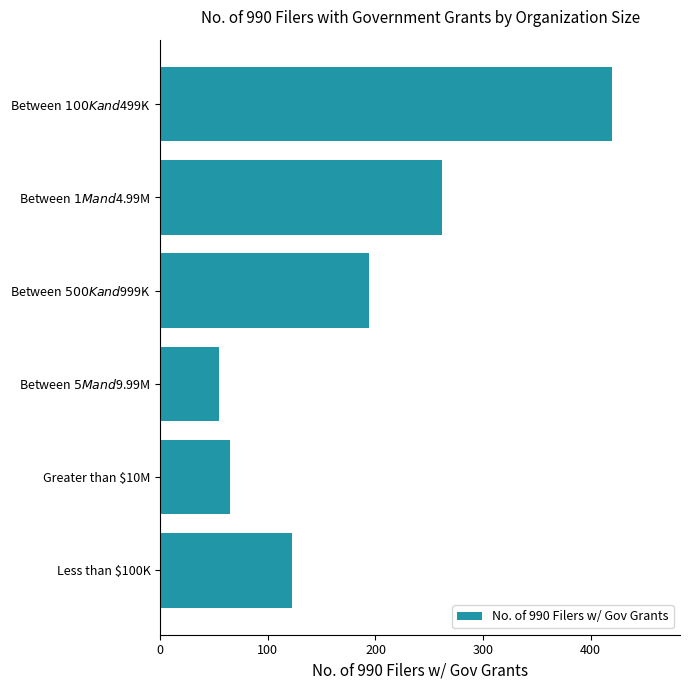

What is the maximum value shown in the chart?

420